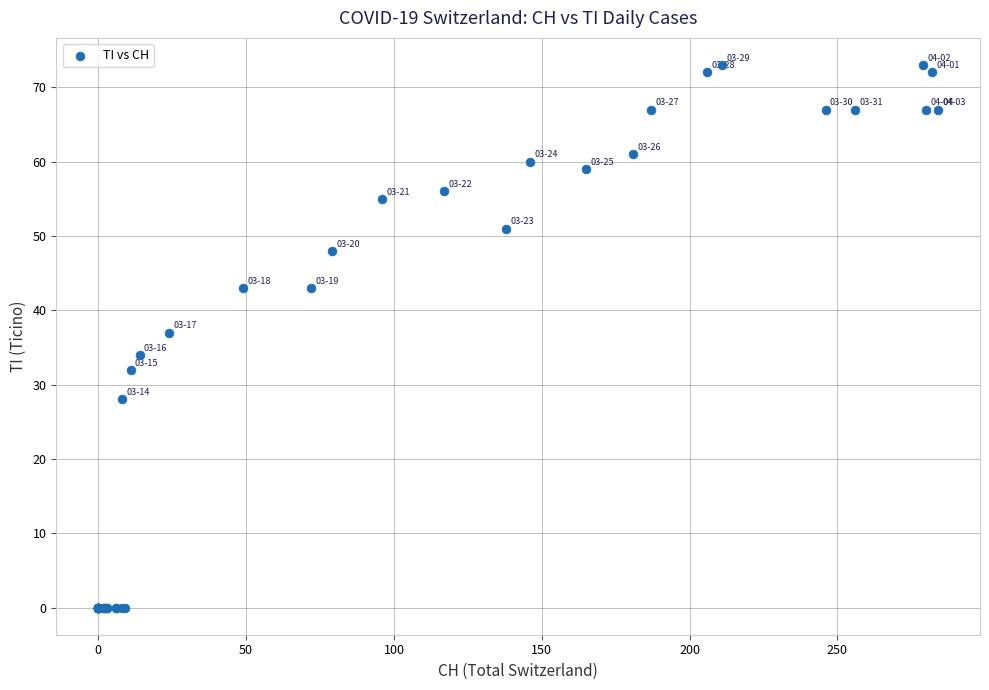

What Y value in the scatter plot is closest to 36?

37